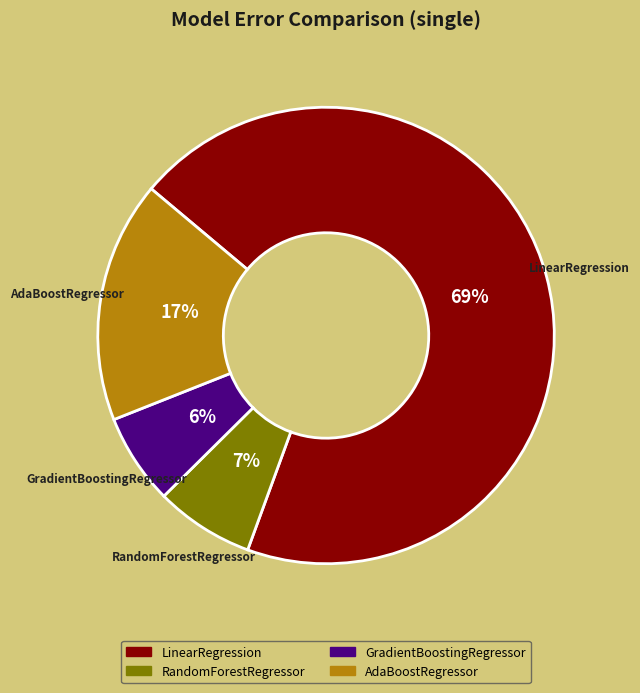

To the nearest percent, what is the difference between the GradientBoostingRegressor and AdaBoostRegressor slice percentages?

11%